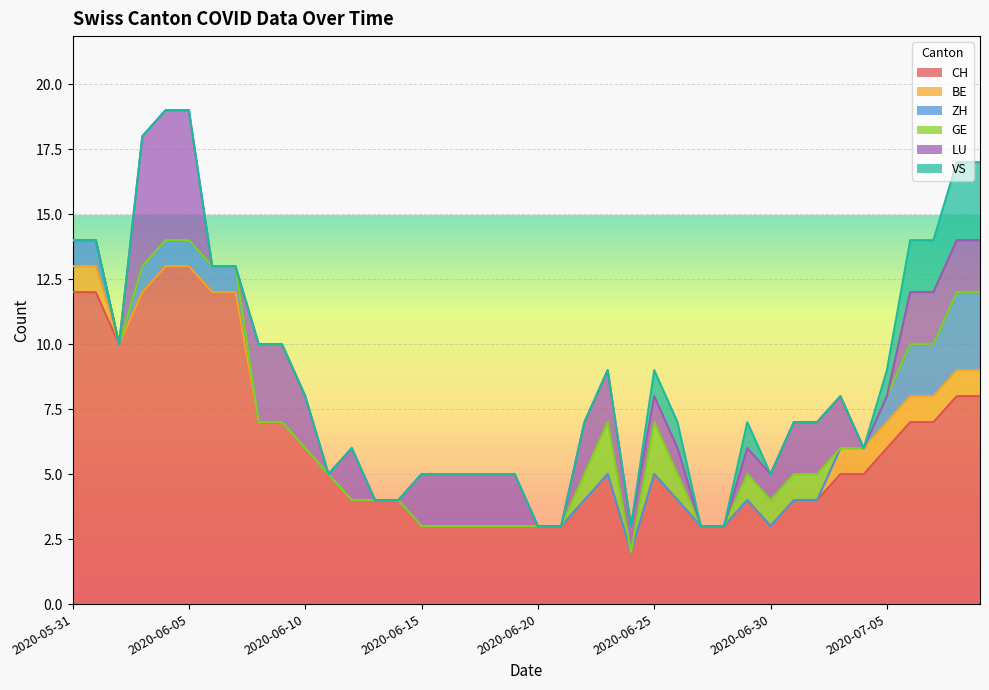

At how many categories does at least one series exceed 6?

14